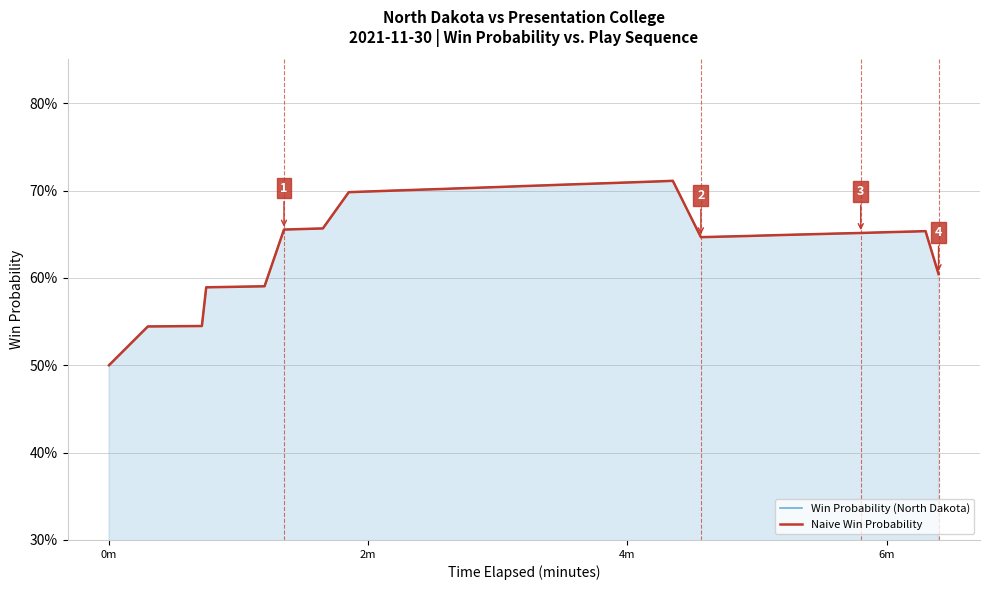

What are all the series names shown in the legend?

Naive Win Probability, Win Probability (North Dakota)